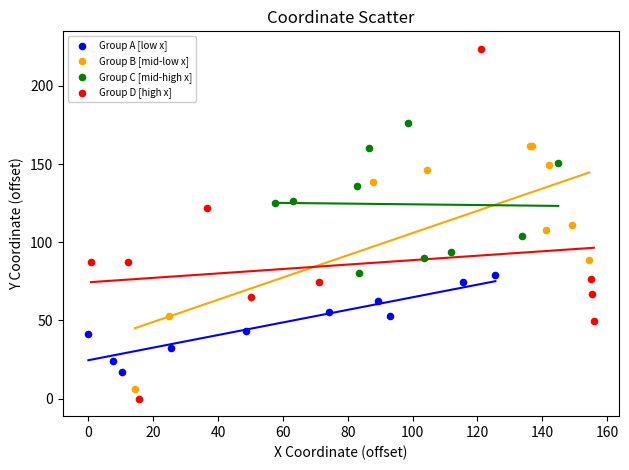

What are all the series names shown in the legend?

Group A [low x], Group B [mid-low x], Group C [mid-high x], Group D [high x]